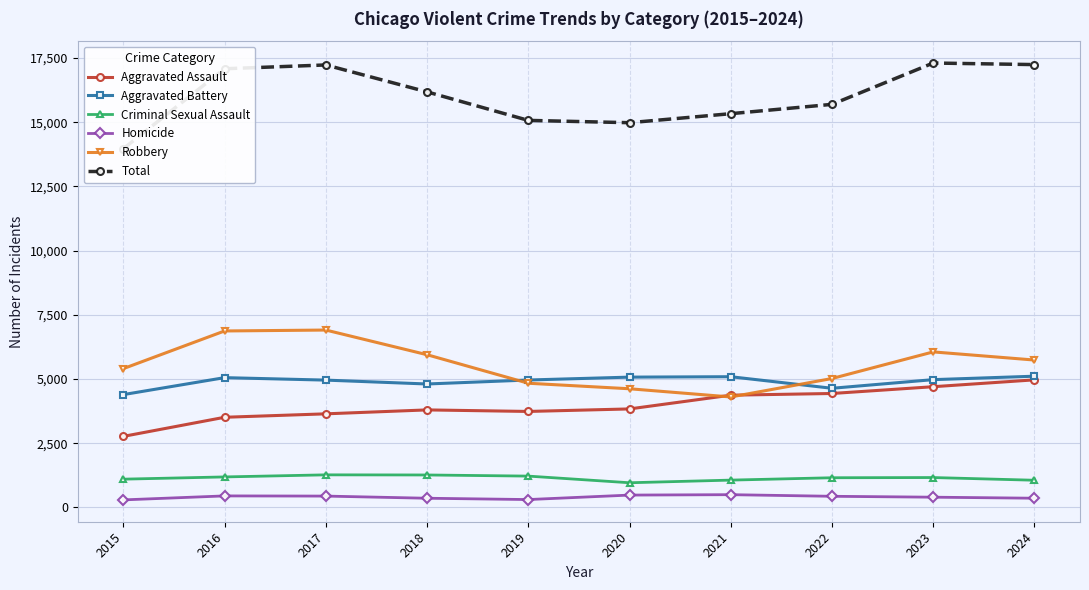

At which label is Homicide closest to 397?

2023